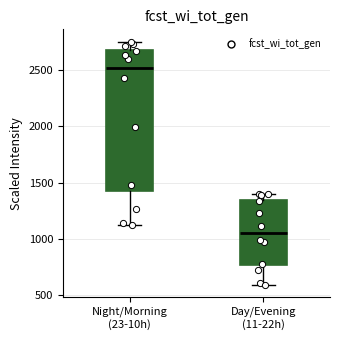

Comparing the boxes themselves (not the whiskers), which one is the tallest?

Night/Morning (23-10h)